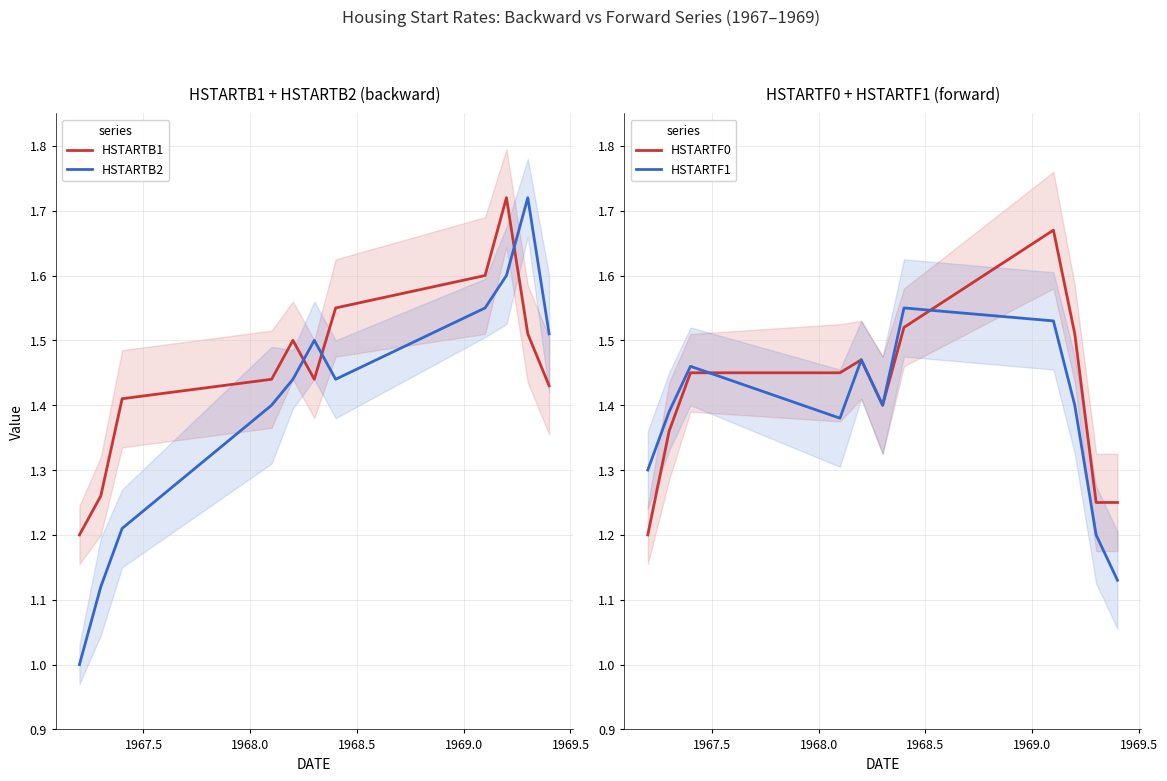

After their last crossing, which series has the higher values: HSTARTB2 or HSTARTB1?

HSTARTB2